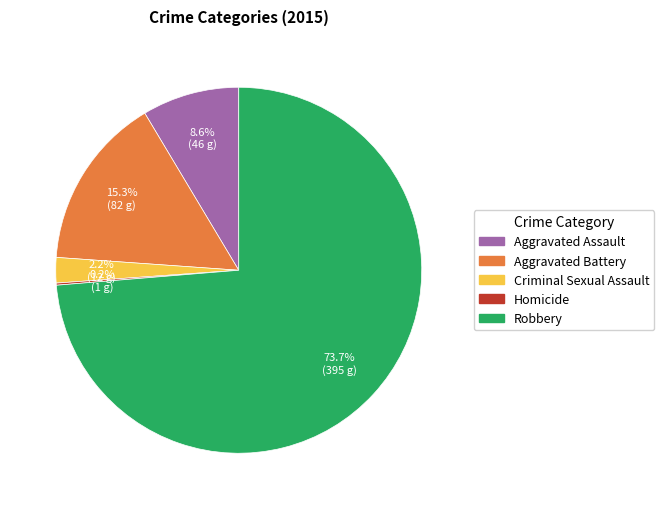

How much of the chart is everything except Criminal Sexual Assault?

97.8%